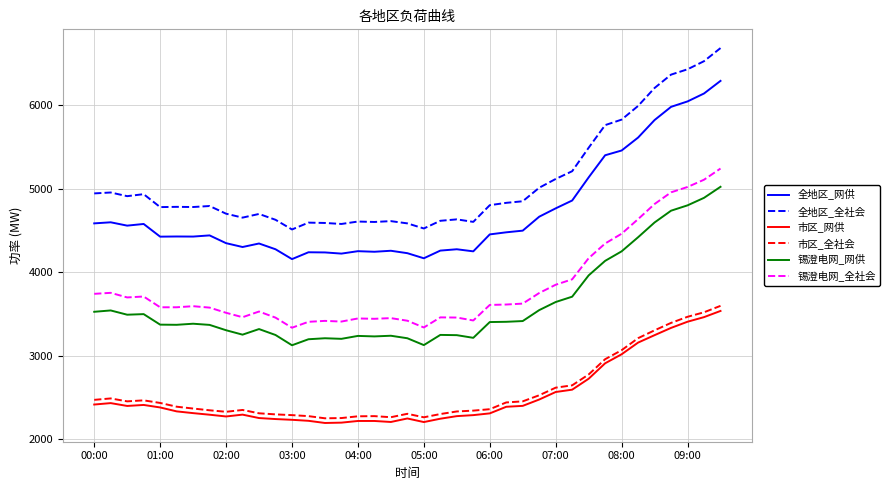

What is the highest value of the 锡澄电网_网供 series?

5024